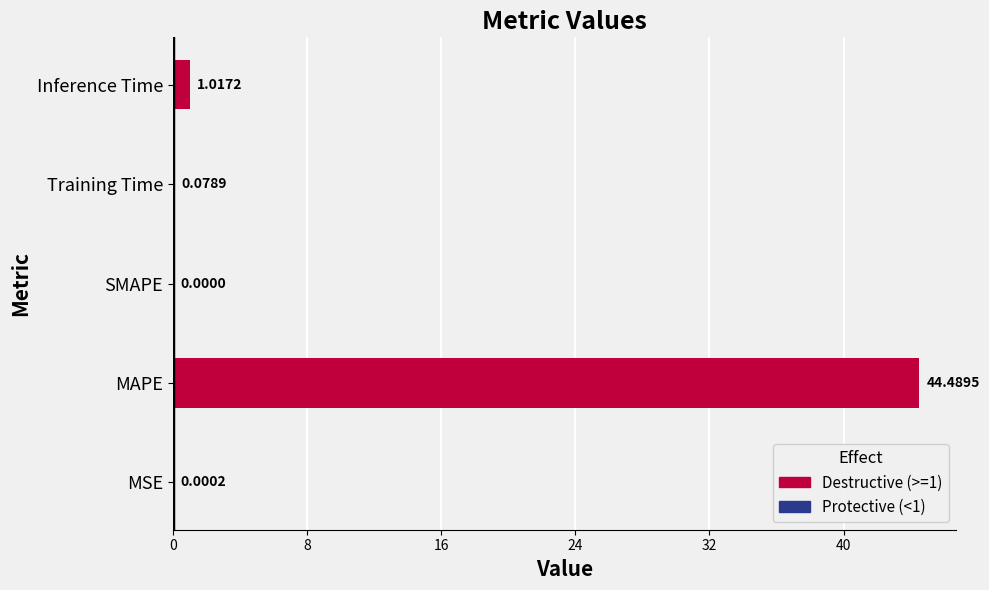

Where is the data nearest to the value 22?

Inference Time